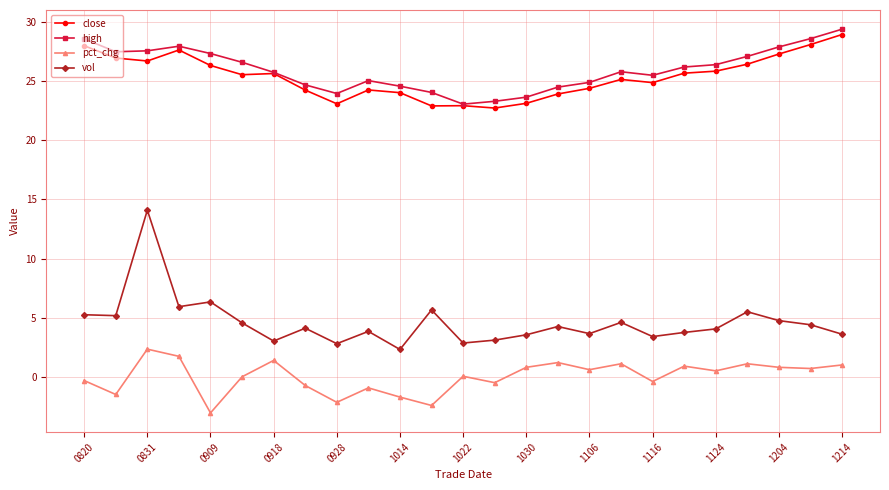

Does the chart display data point markers on the line(s)?

Yes